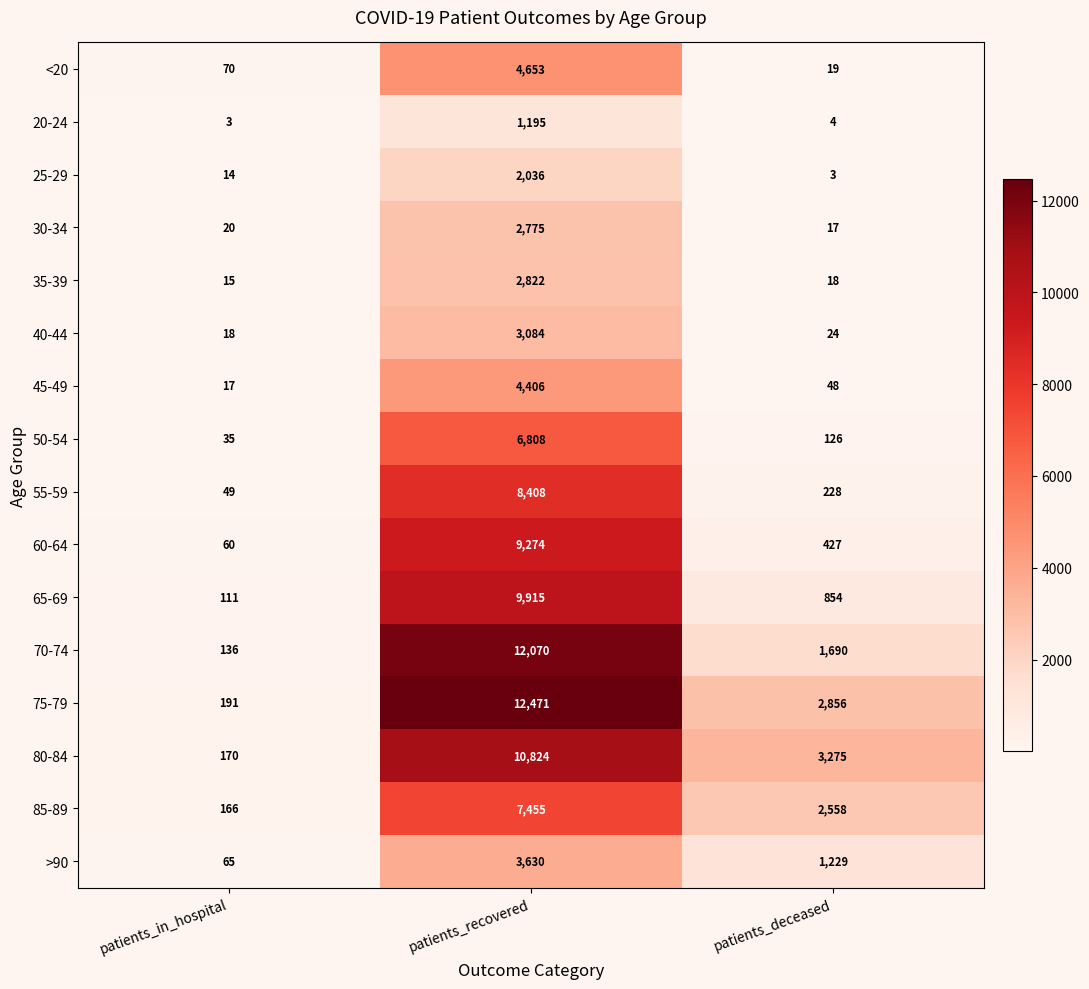

Rank the series at patients_deceased from lowest to highest value.

25-29, 20-24, 30-34, 35-39, <20, 40-44, 45-49, 50-54, 55-59, 60-64, 65-69, >90, 70-74, 85-89, 75-79, 80-84